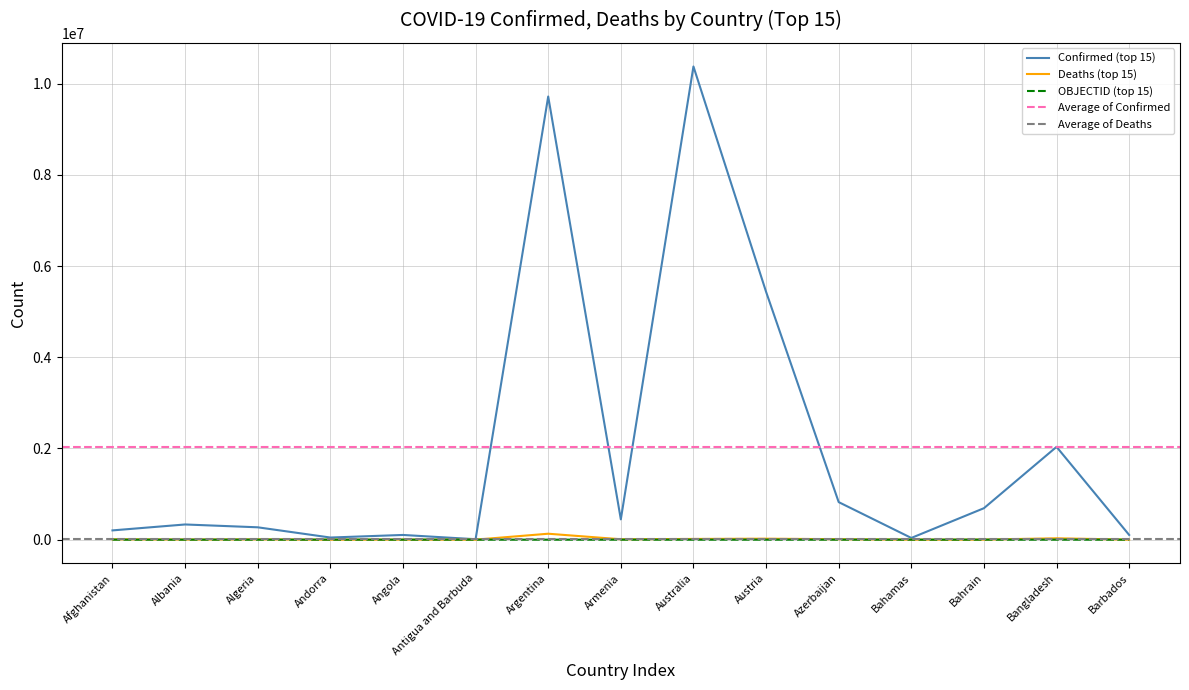

Reading left to right, extract all data points from this chart.

Confirmed (top 15): 202966	332966	270836	46535	103131	9106	9718875	445100	10377788	5436721	823247	37369	689820	2035152	103014
Deaths (top 15): 7821	3593	6881	155	1917	146	129991	8706	15660	20979	9944	833	1527	29423	560
OBJECTID (top 15): 1	2	3	4	5	7	8	9	10	18	19	20	21	22	23